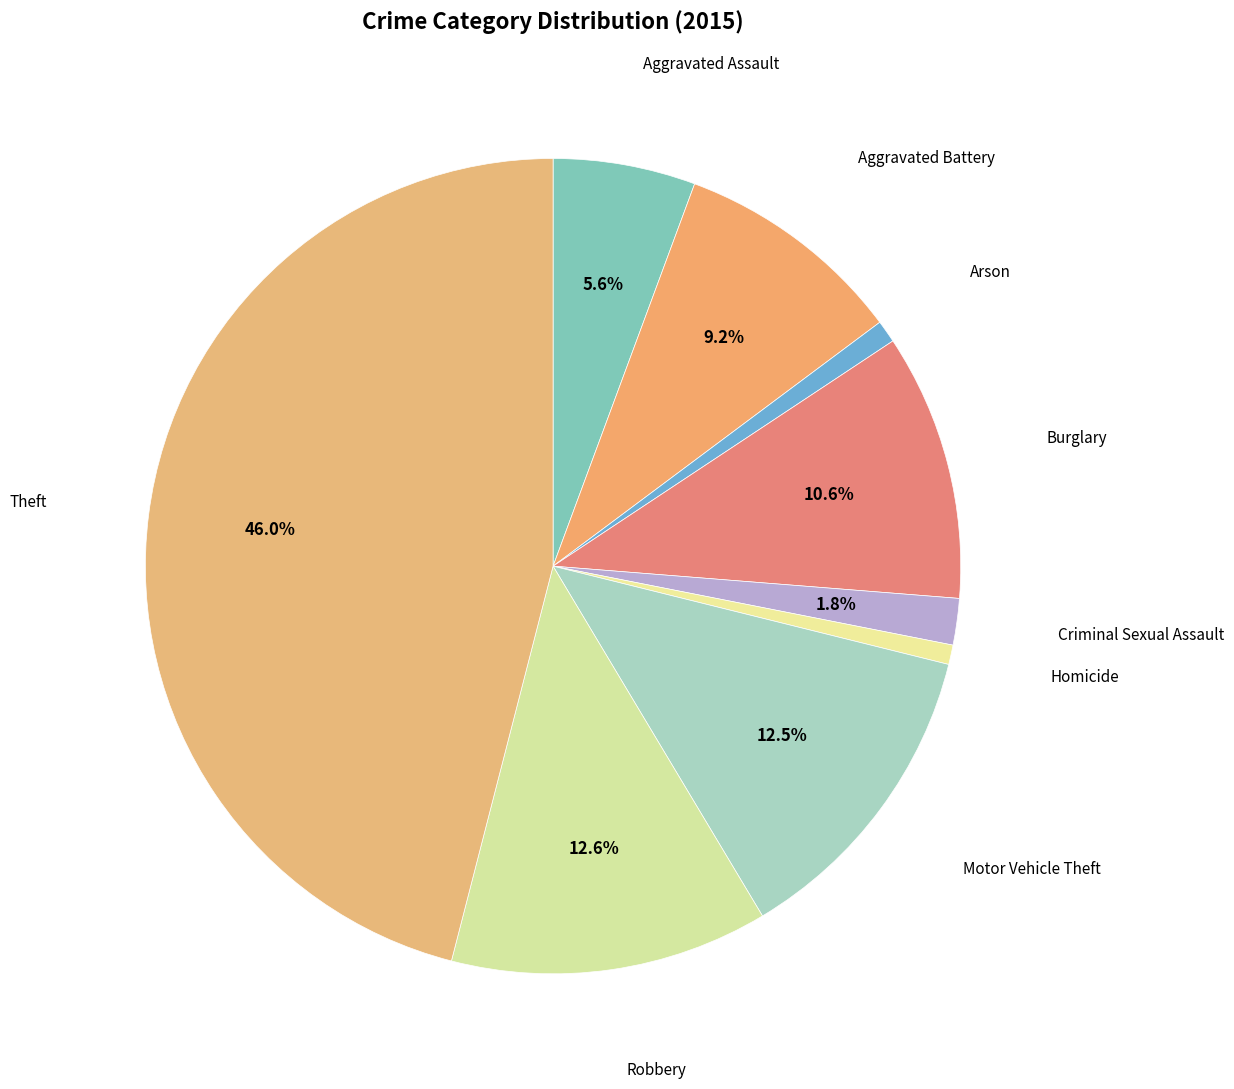

Count the number of slices in the pie.

9